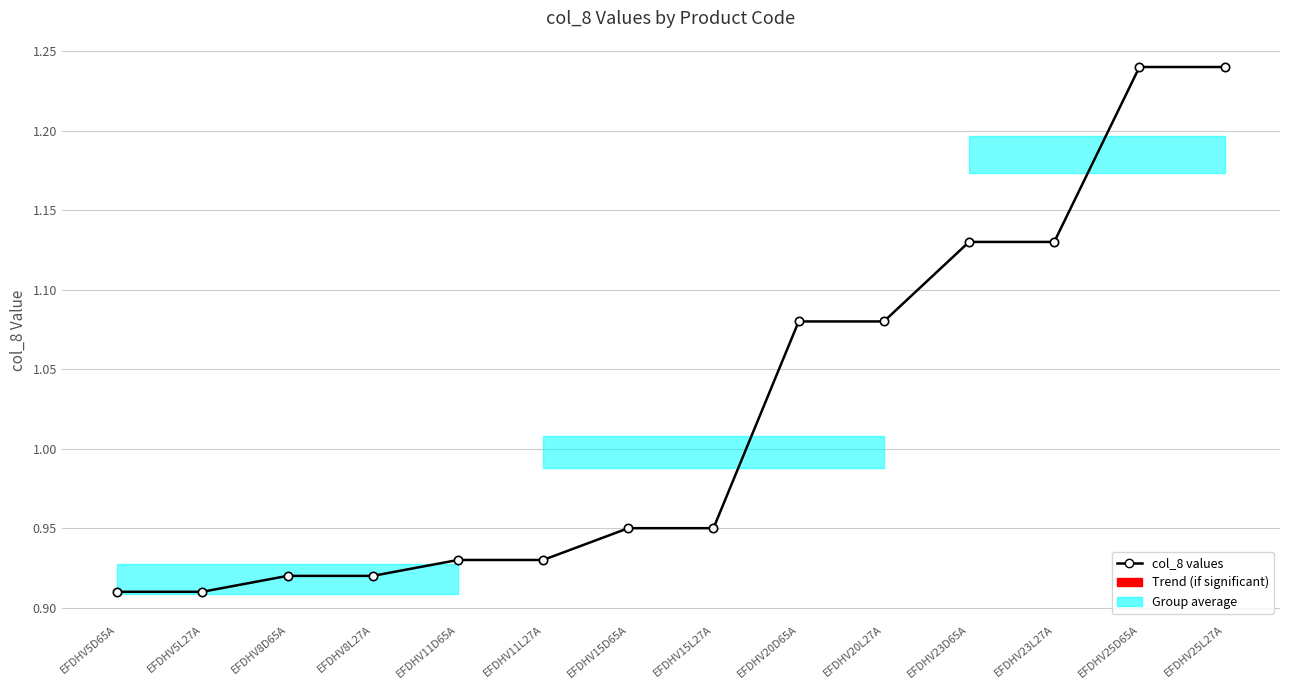

What is the minimum value shown in the chart?

0.9